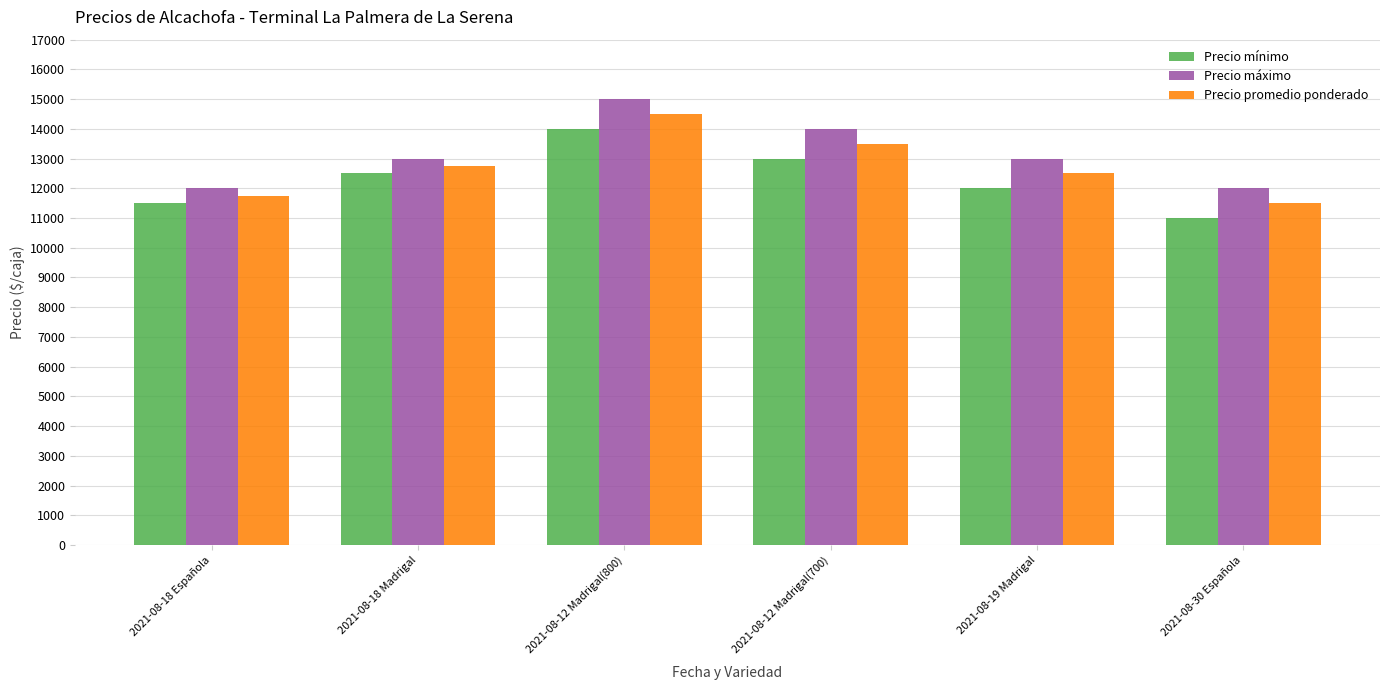

Read the Precio mínimo value at 2021-08-30 Española, to the nearest 50.

11000